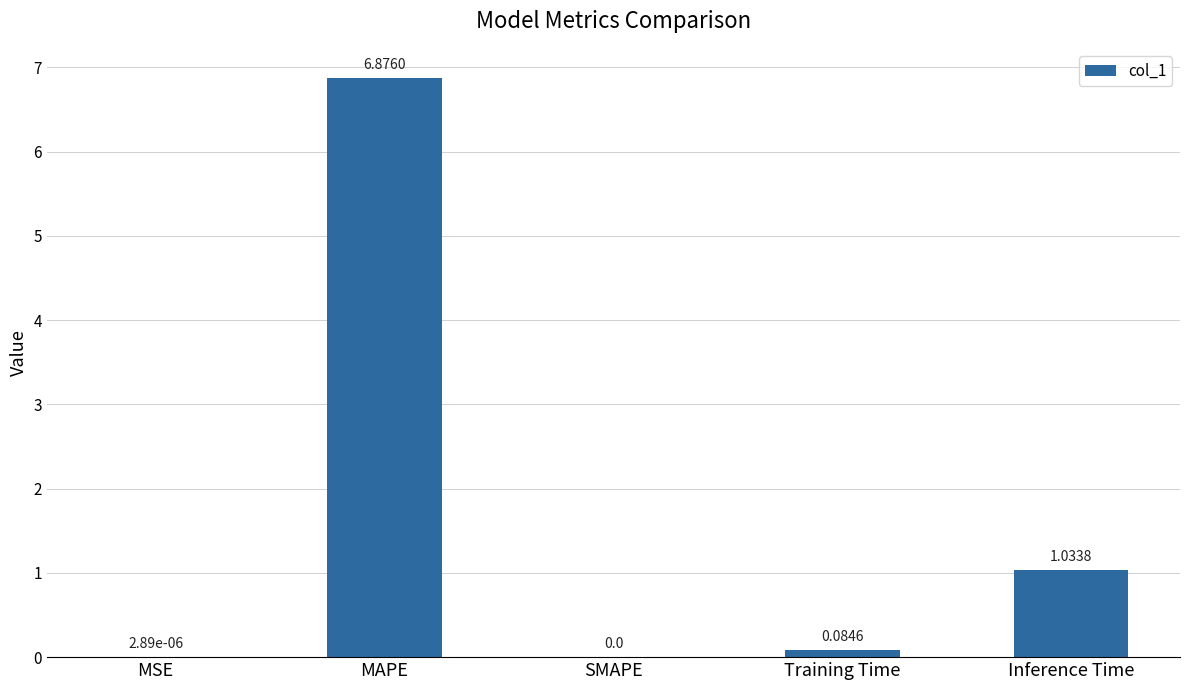

Which label corresponds to the largest value in the chart?

MAPE